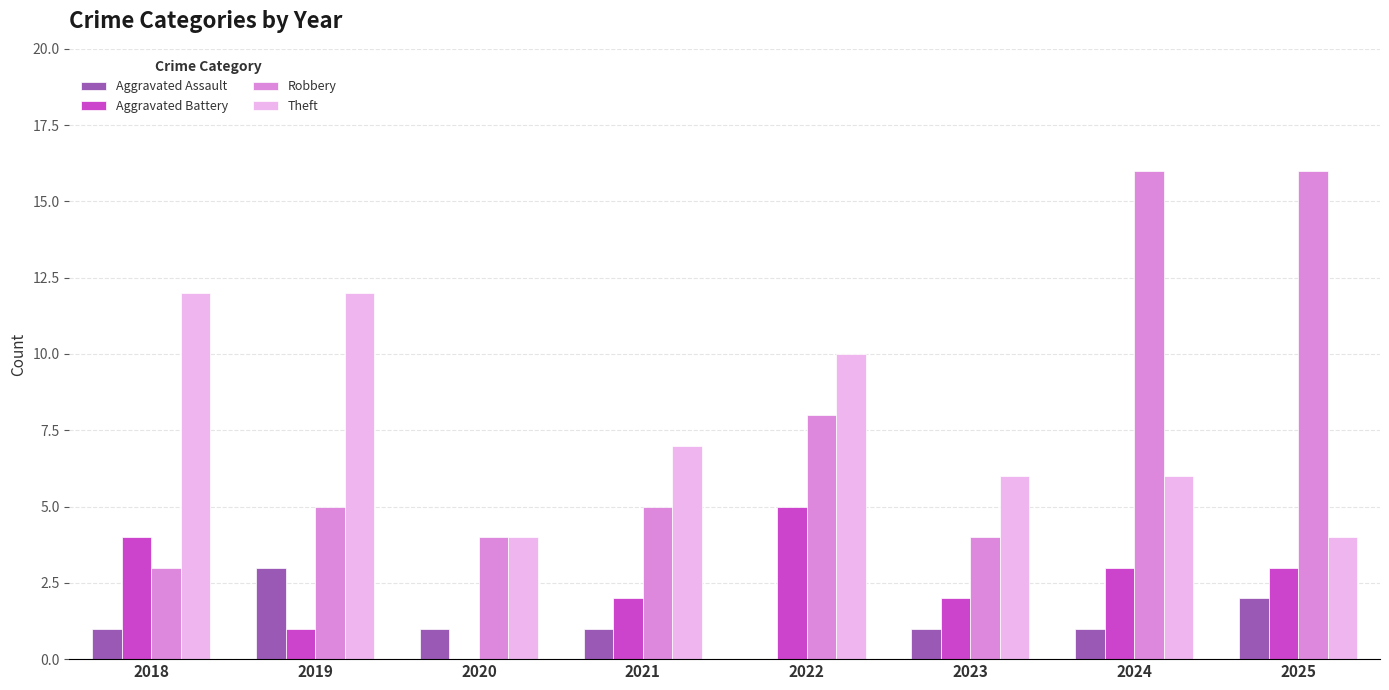

The Theft series shows 4 at 2018. True or false?

False